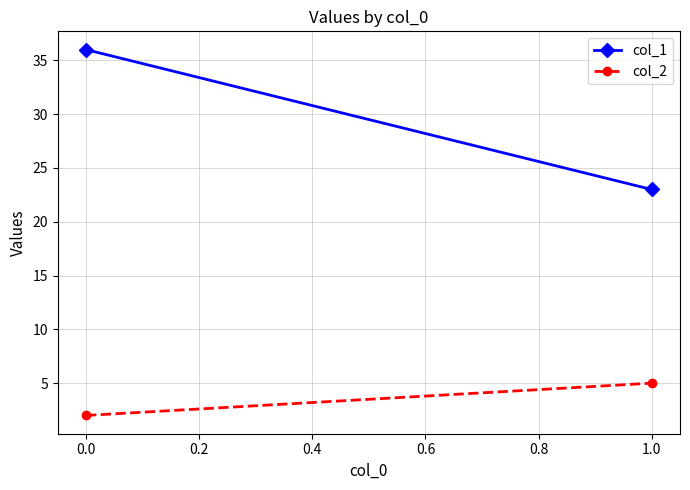

What is the greatest value displayed?

36